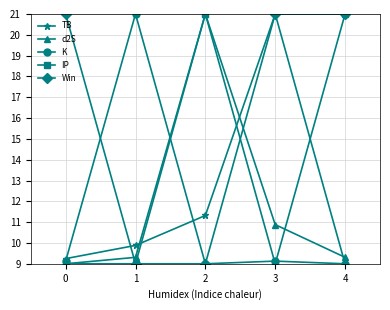

What is the highest value of the IP series?

21.0